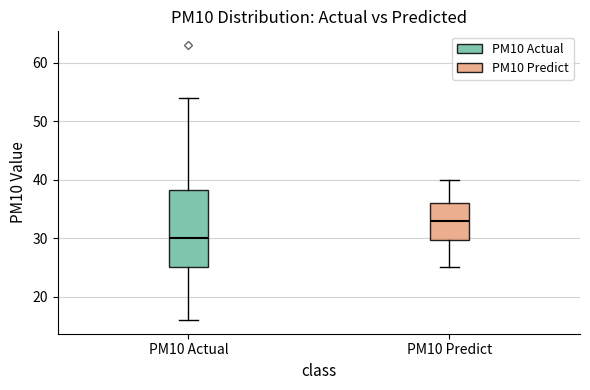

Reading left to right, transcribe this box plot: for each box, give where its median line is, the range the box spans, and where its two whiskers end, as read against the y-axis. The values are not printed on the chart, so give them approximately, as read against the axis.

PM10 Actual: median 30, box 25 to 38, whiskers 16 to 54
PM10 Predict: median 33, box 30 to 36, whiskers 25 to 40